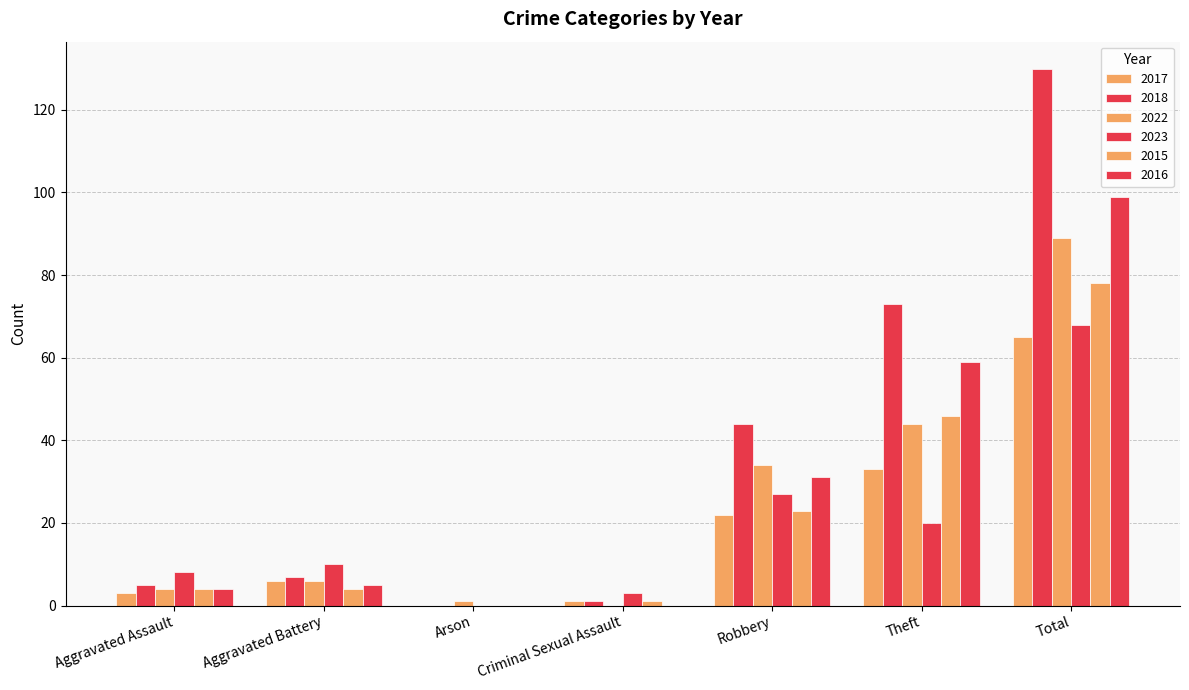

Count the number of categories in the chart.

7